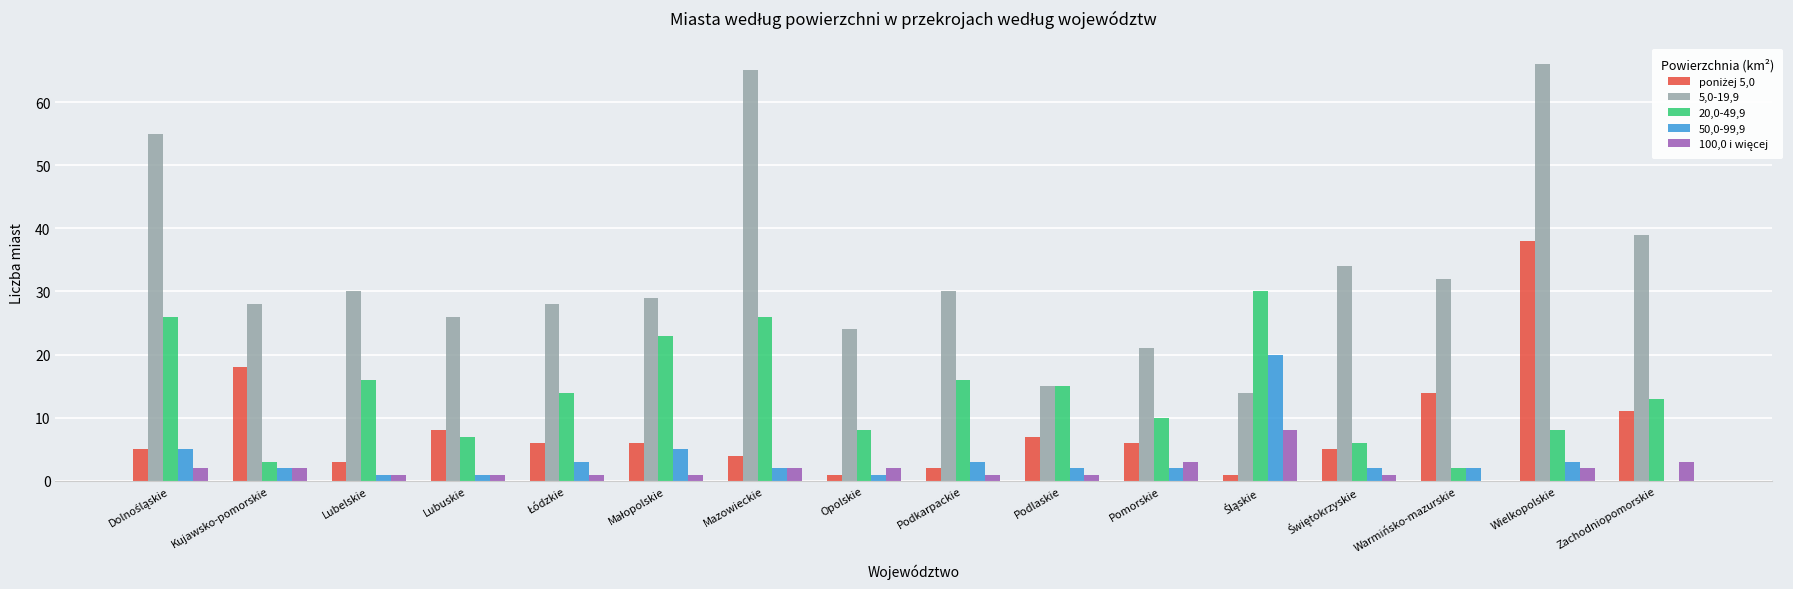

At which label is 5,0-19,9 closest to 40?

Zachodniopomorskie